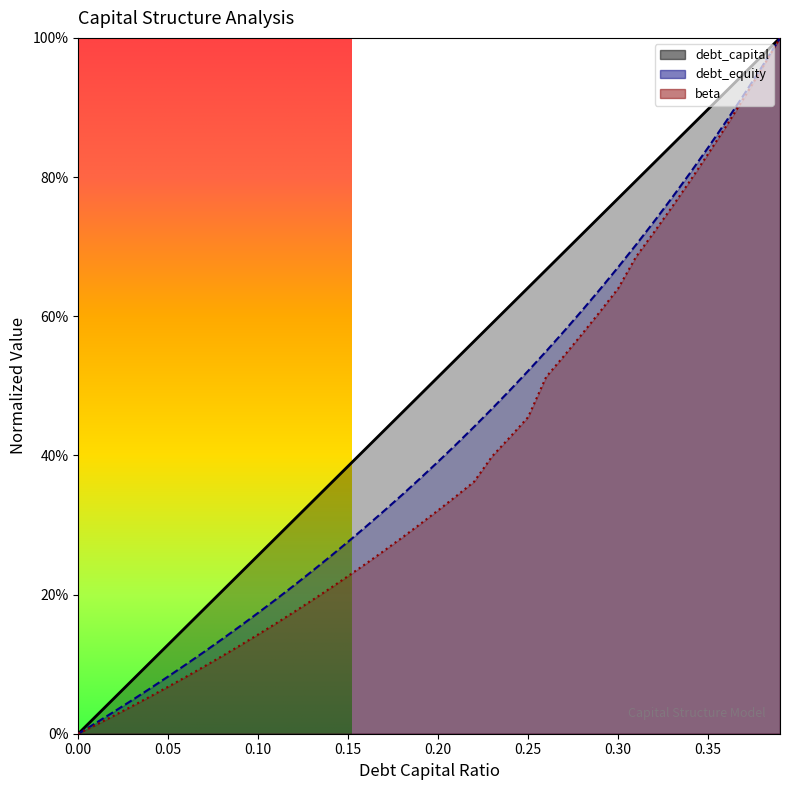

What is the difference between the highest and lowest values at 0.16?

0.2